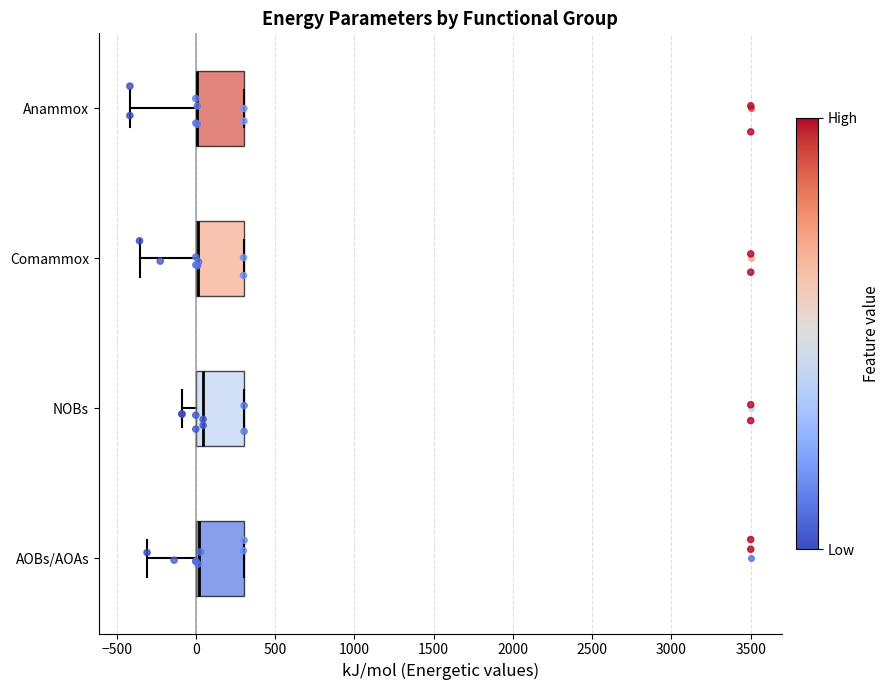

Where does the left whisker of the box for Comammox end on the x-axis? The values are not printed on the chart, so give them approximately, as read against the axis.

-350